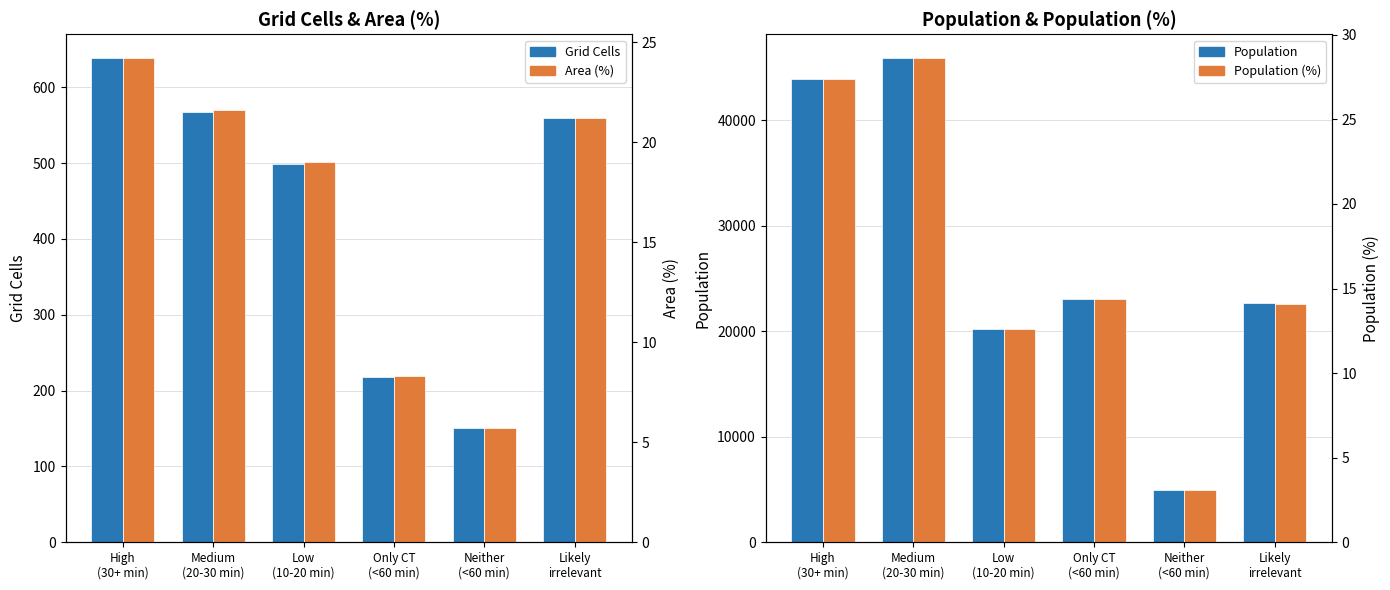

Which series has the widest spread of values?

Population